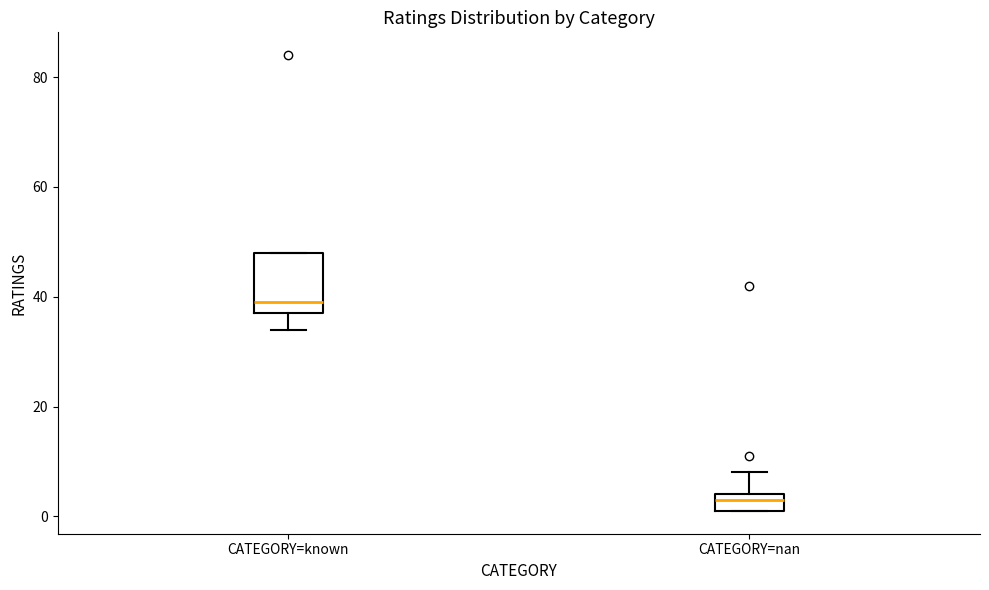

Where is the lower edge of the box for CATEGORY=nan on the y-axis? The values are not printed on the chart, so give them approximately, as read against the axis.

2